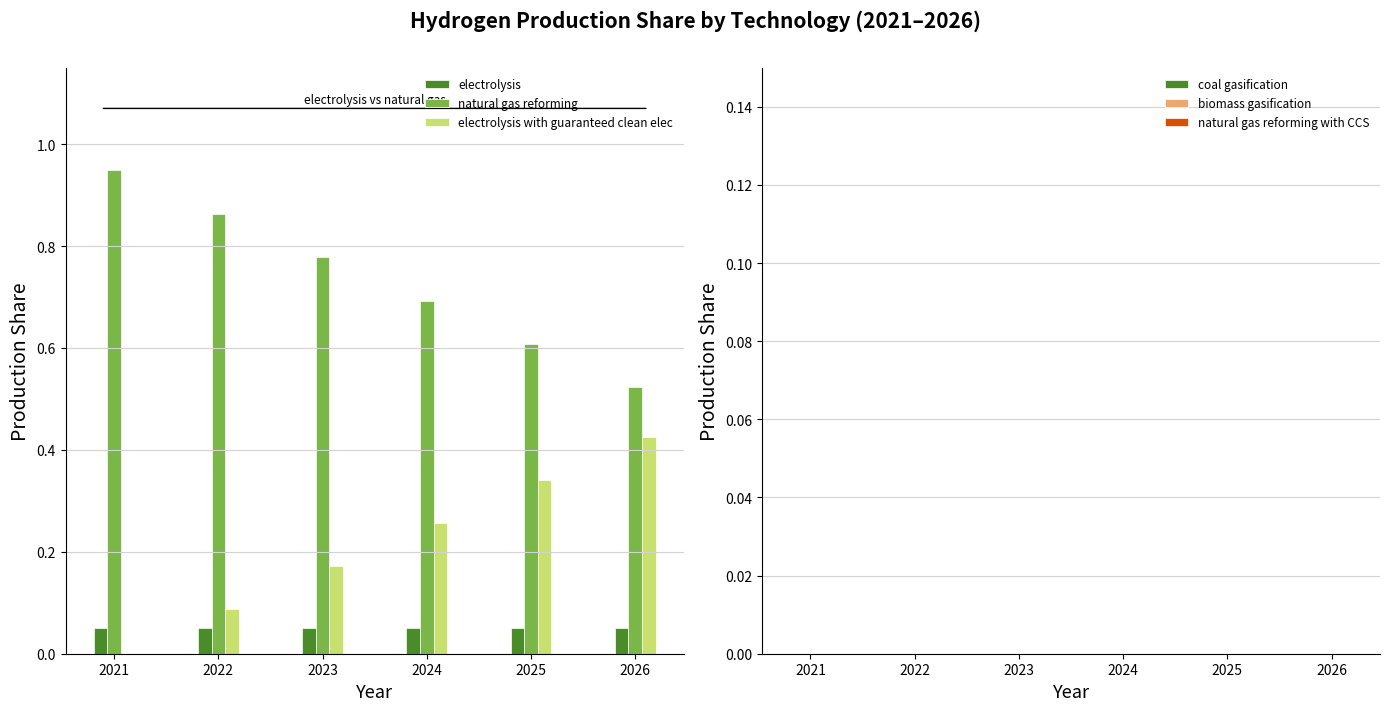

Which series has the largest total across all categories?

natural gas reforming